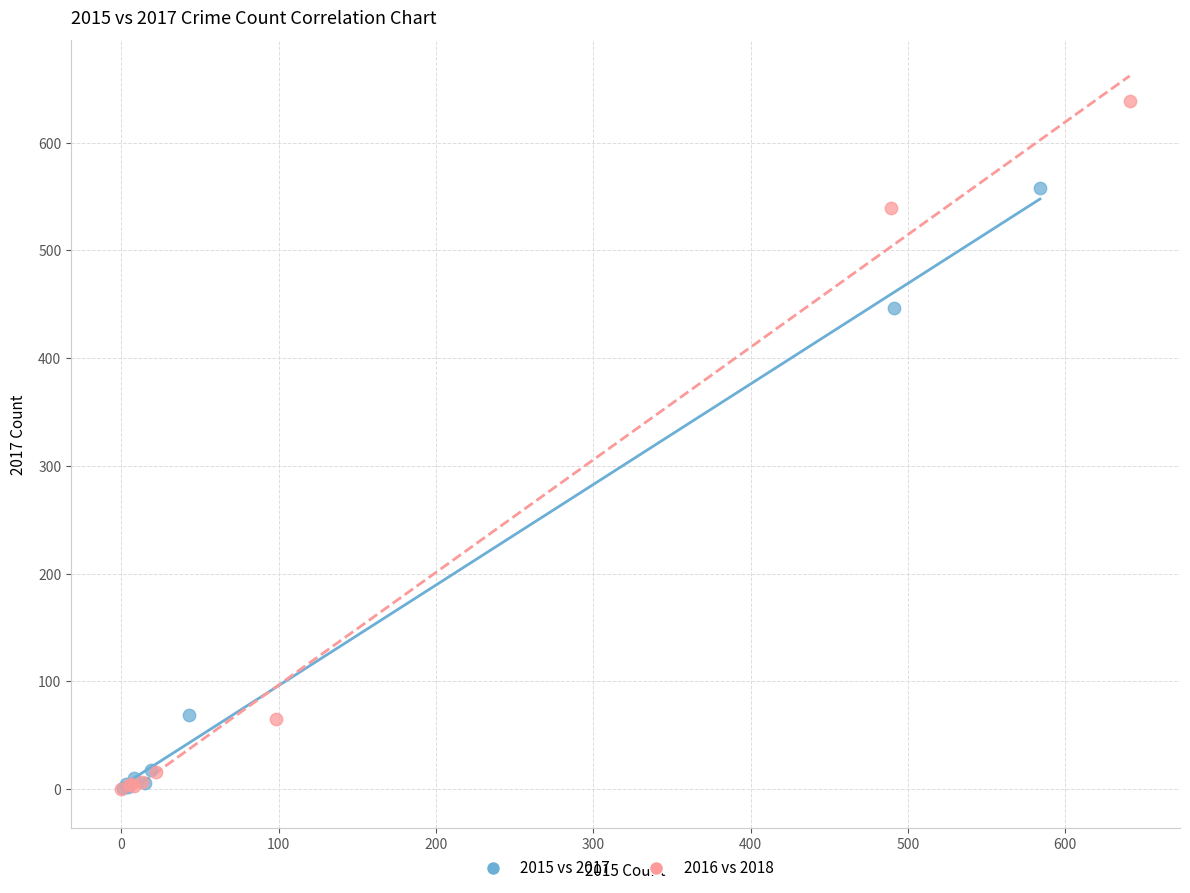

Which series contains the highest Y value?

2016 vs 2018